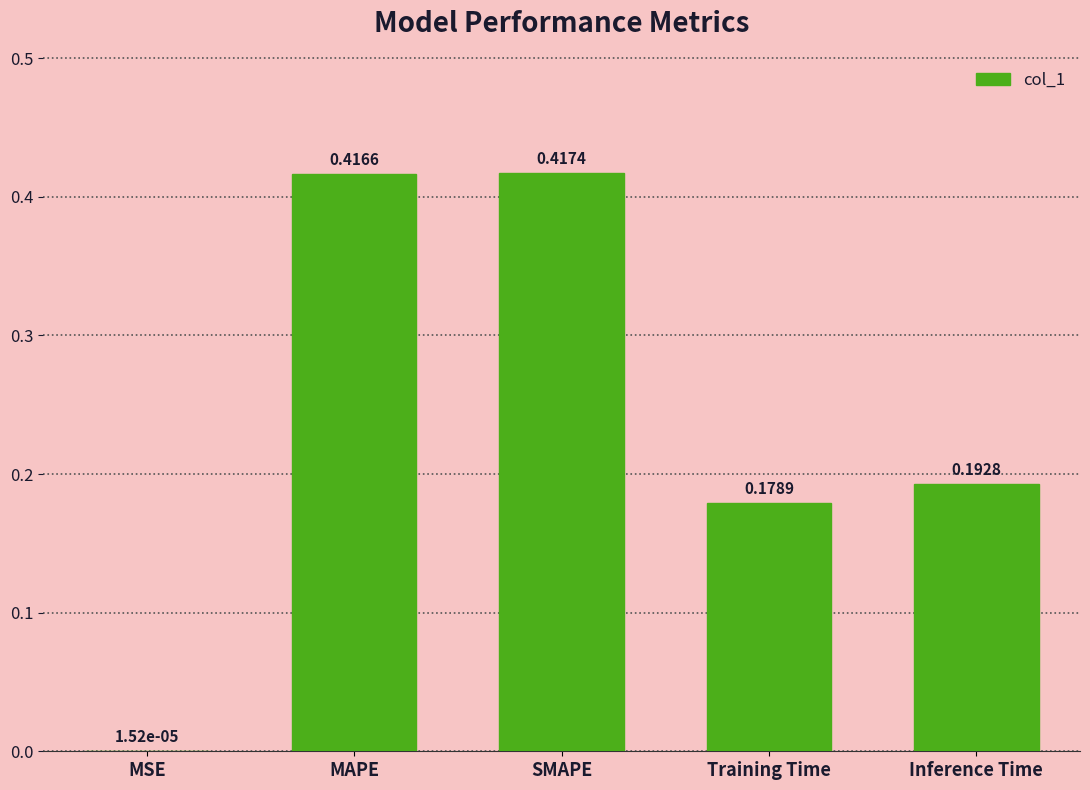

Does the chart contain stacked bars?

No